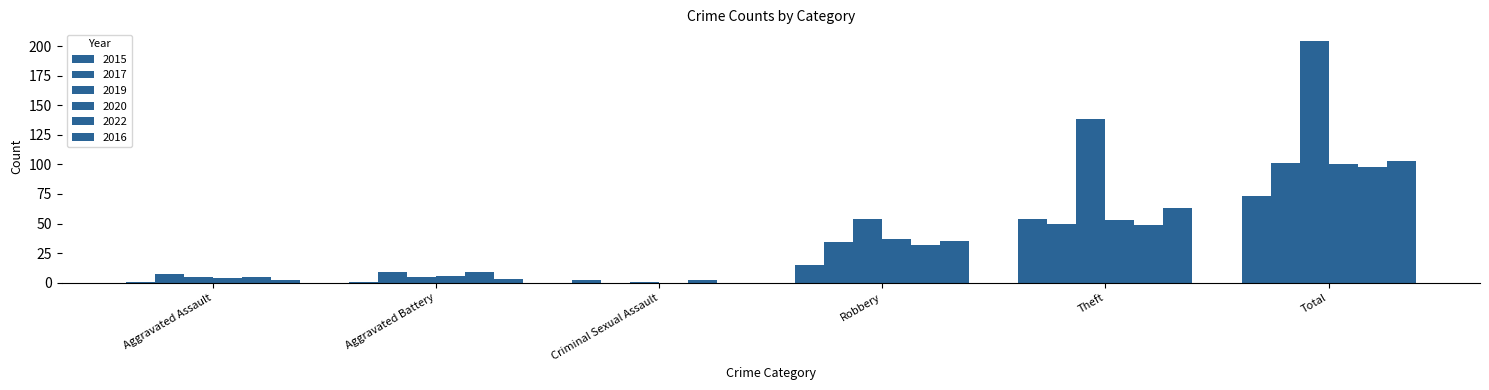

Is it true that 2019 equals 138 at Theft?

True